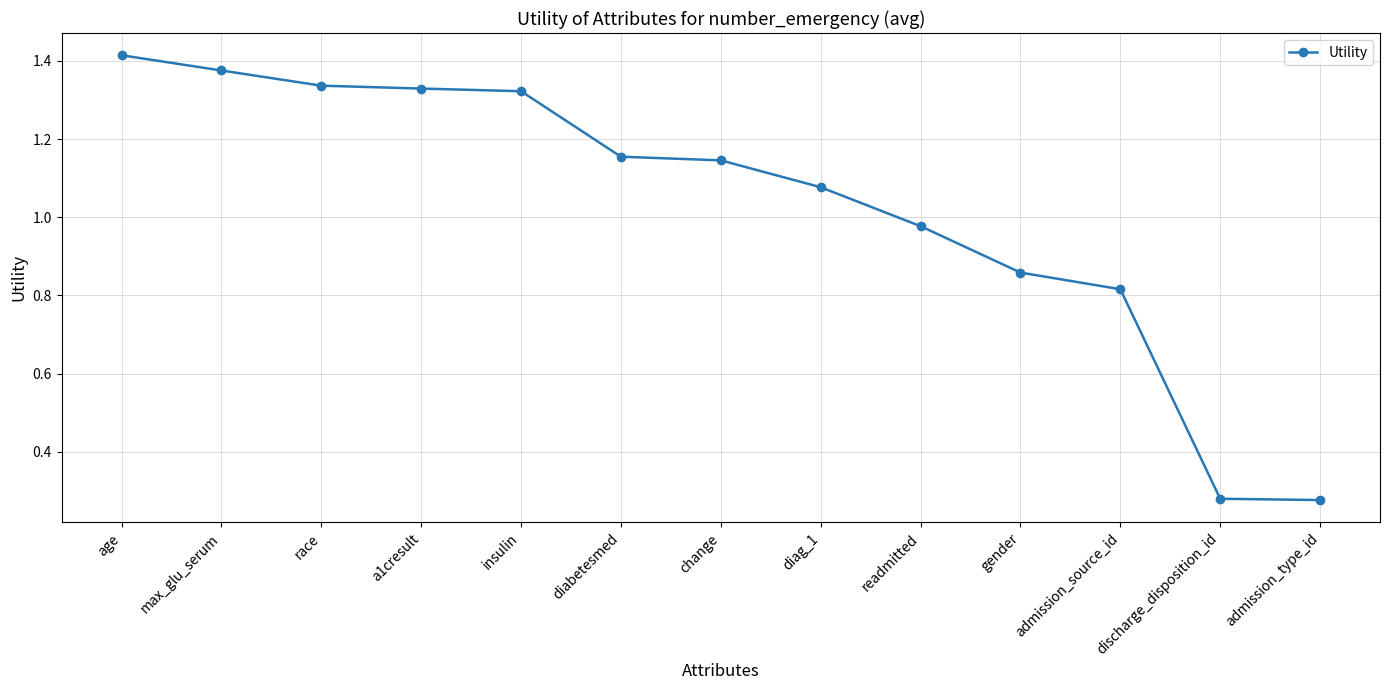

Which has a higher value, age or readmitted?

age